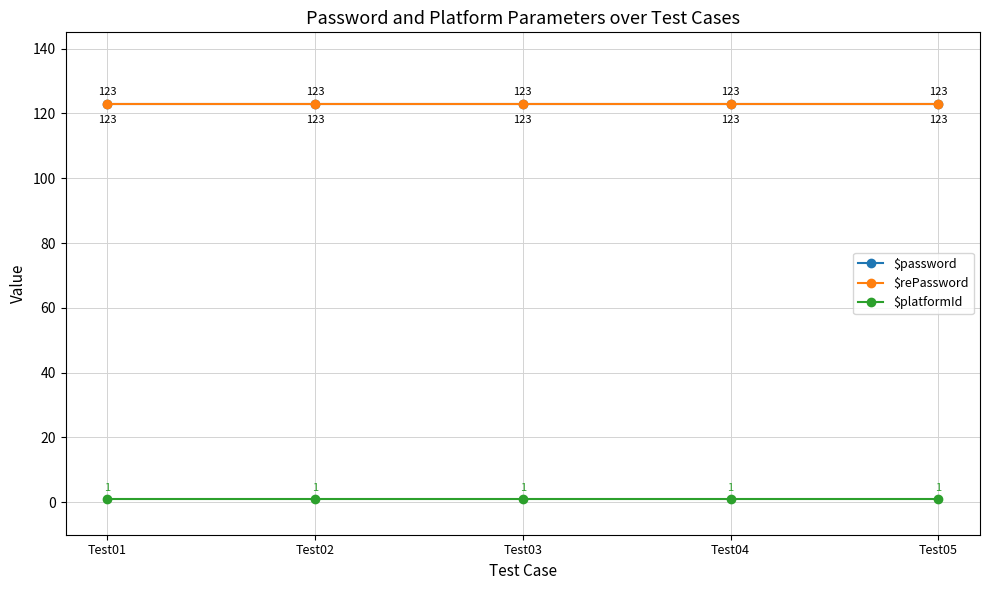

Is this an area chart (filled region under the line)?

No